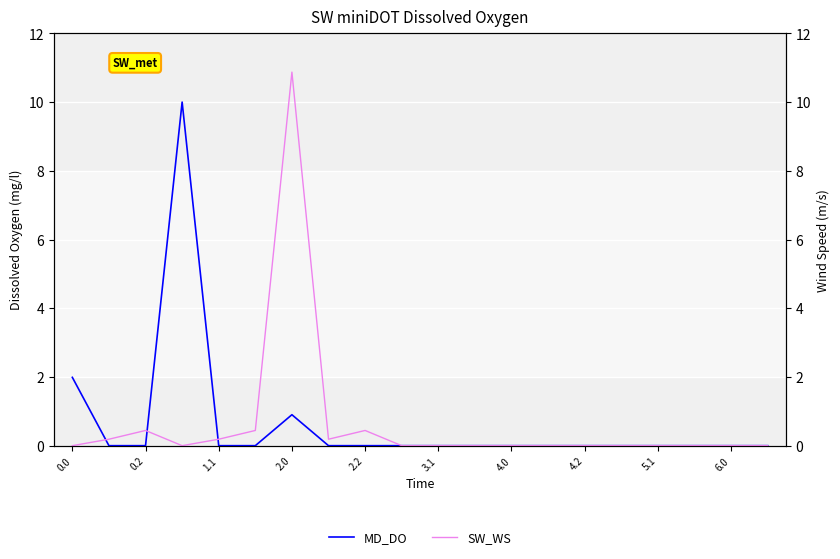

Reading left to right, extract all data points from this chart.

MD_DO: 2.0	0.0	0.0	10.0	0.0	0.0	0.9	0.0	0.0	0.0	0.0	0.0	0.0	0.0	0.0	0.0	0.0	0.0	0.0	0.0
SW_WS: 0.0	0.2	0.4	0.0	0.2	0.4	10.9	0.2	0.4	0.0	0.0	0.0	0.0	0.0	0.0	0.0	0.0	0.0	0.0	0.0